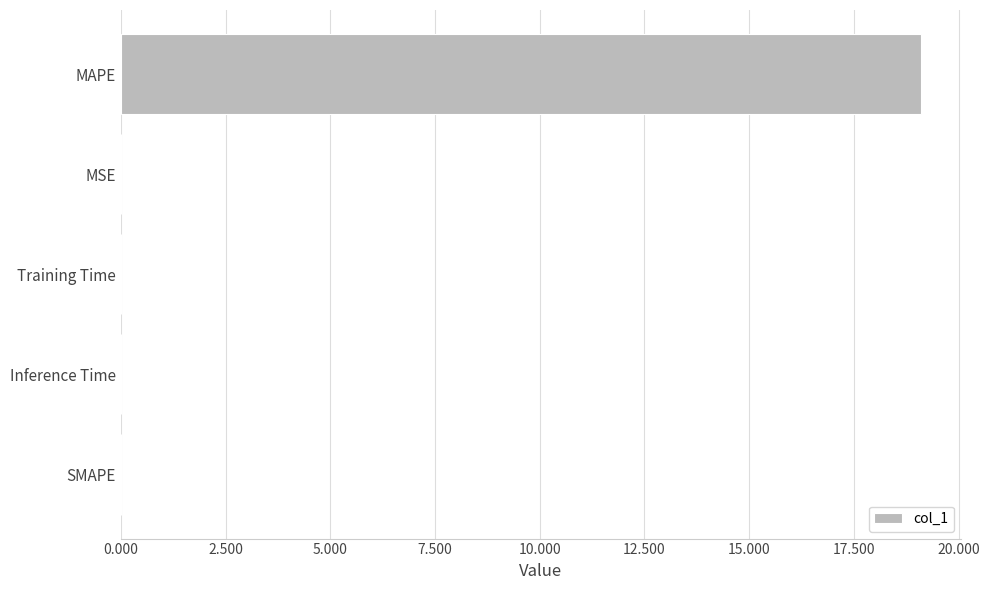

The value at SMAPE is 0.0. True or false?

True